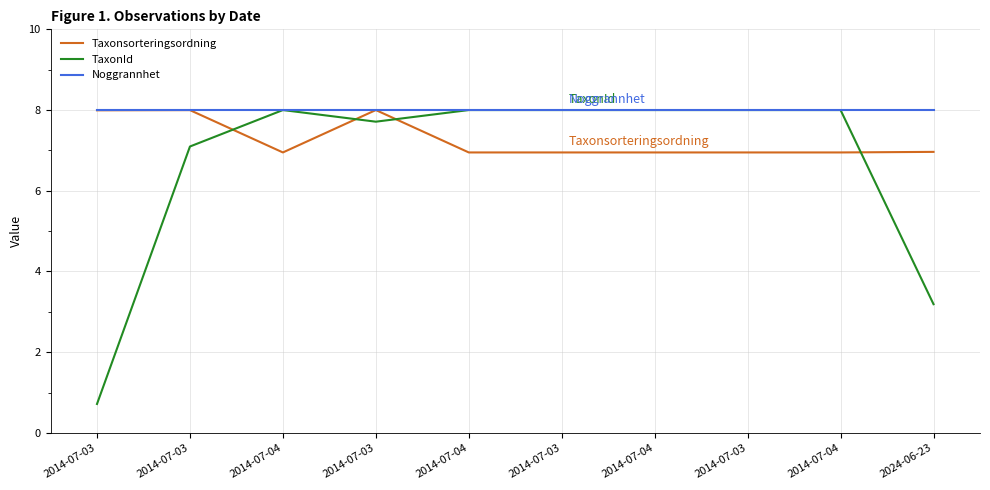

Does the chart display data point markers on the line(s)?

No